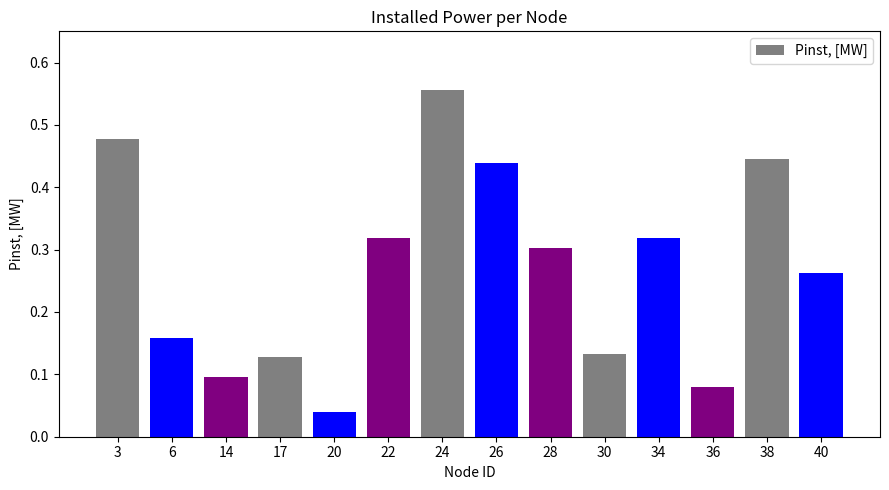

Which label corresponds to the smallest value in the chart?

20